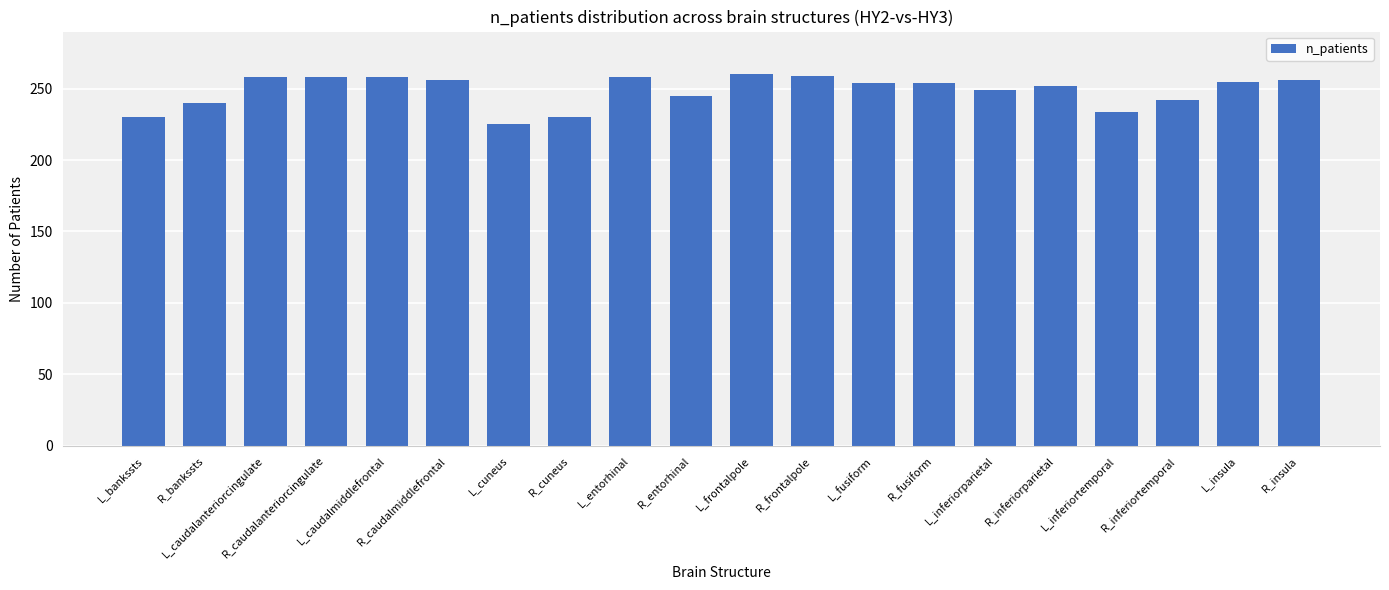

What is the maximum value shown in the chart?

260